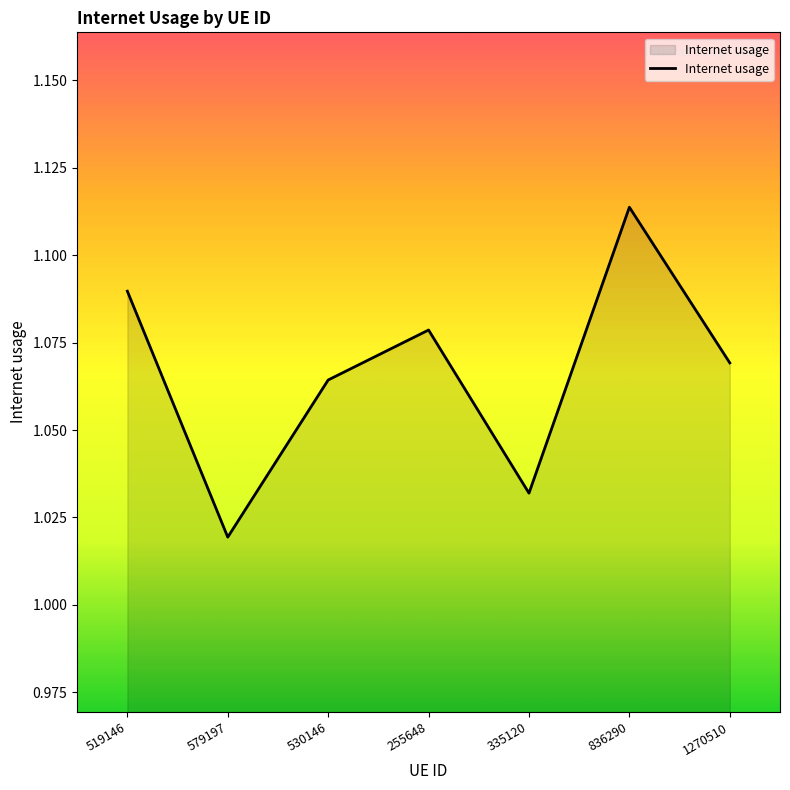

Count the number of data series in this chart.

1